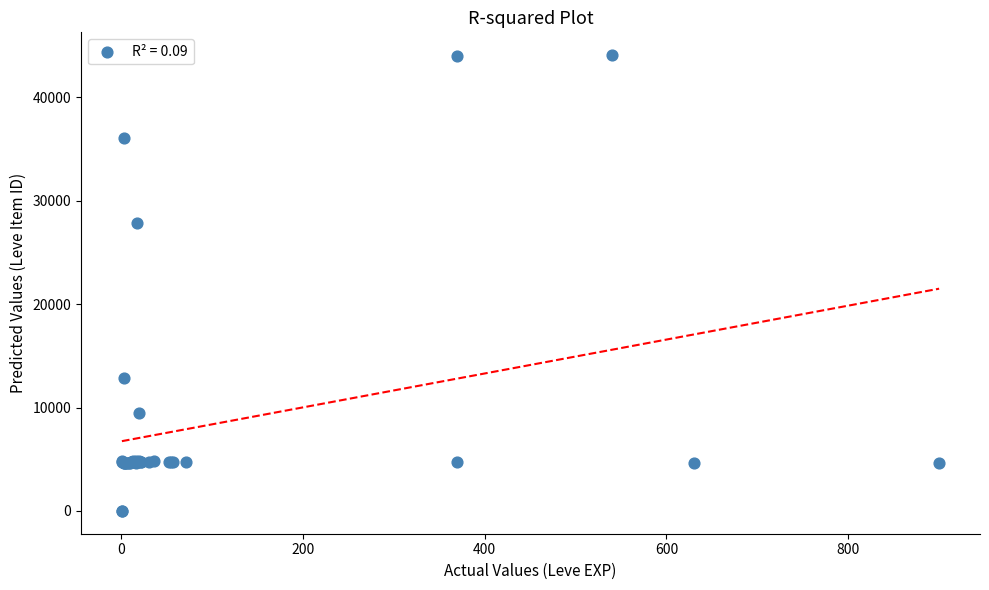

What Y value in the scatter plot is closest to 22048?

27884